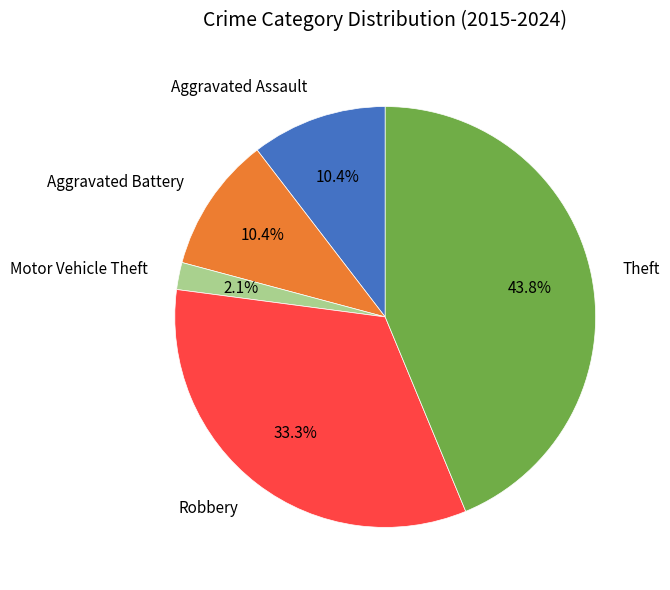

What percentage is the Robbery slice, to the nearest percent?

33%